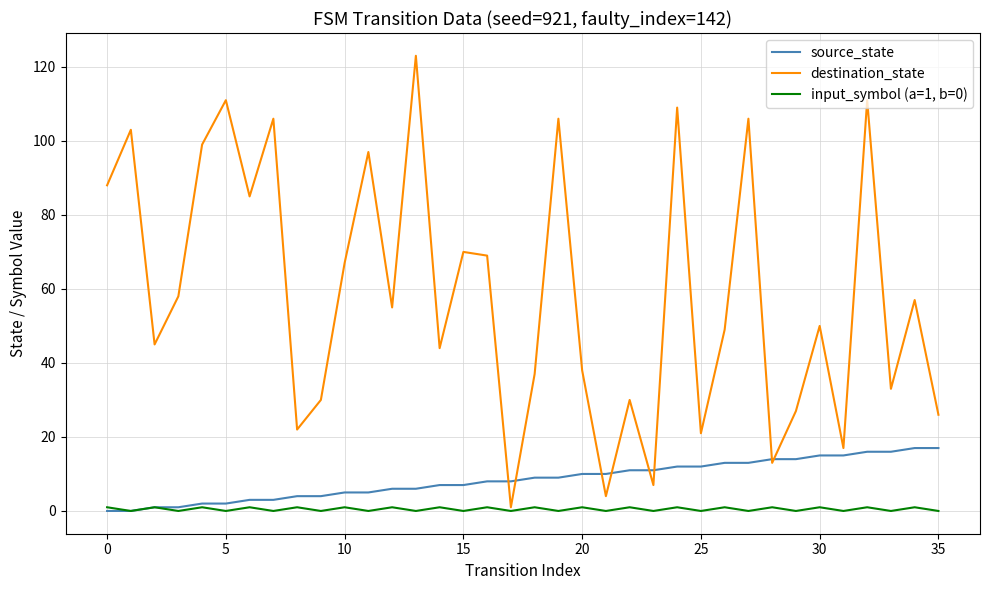

Which series has the largest total across all categories?

destination_state